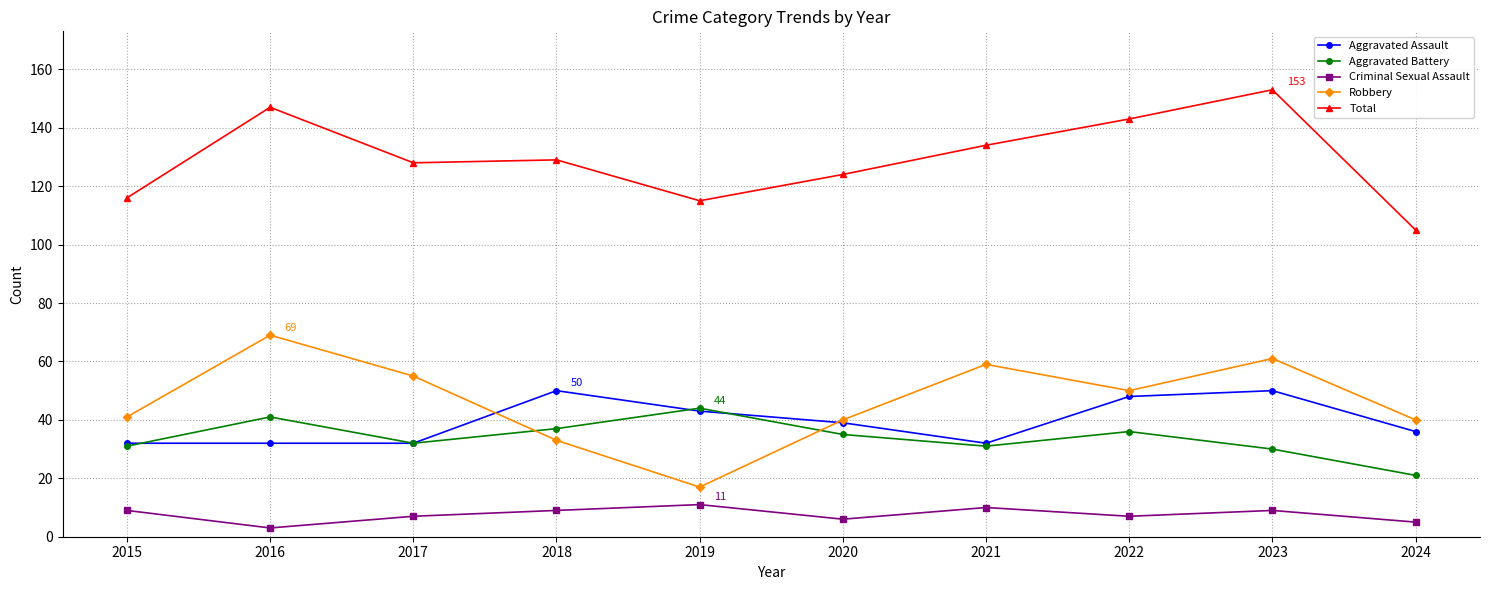

What is the difference between the highest and lowest values at 2017?

121